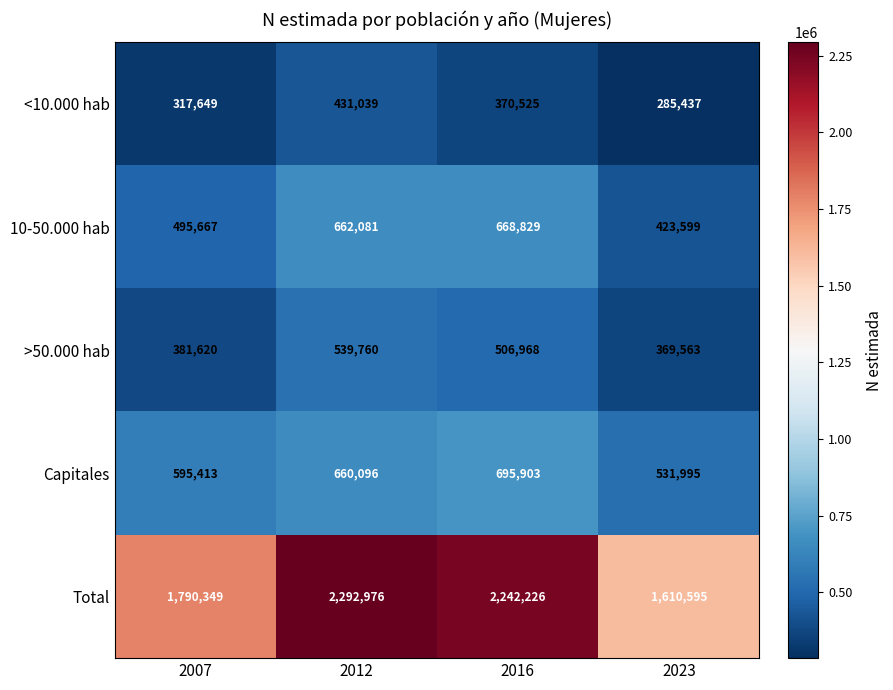

True or false: >50.000 hab has a value of 263137 at 2012.

False